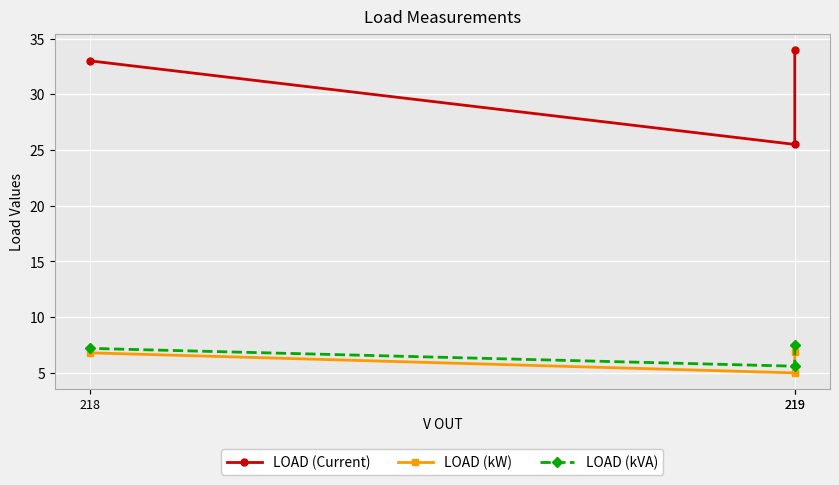

What is the difference between the LOAD (kVA) values at 218 and 219?

1.6